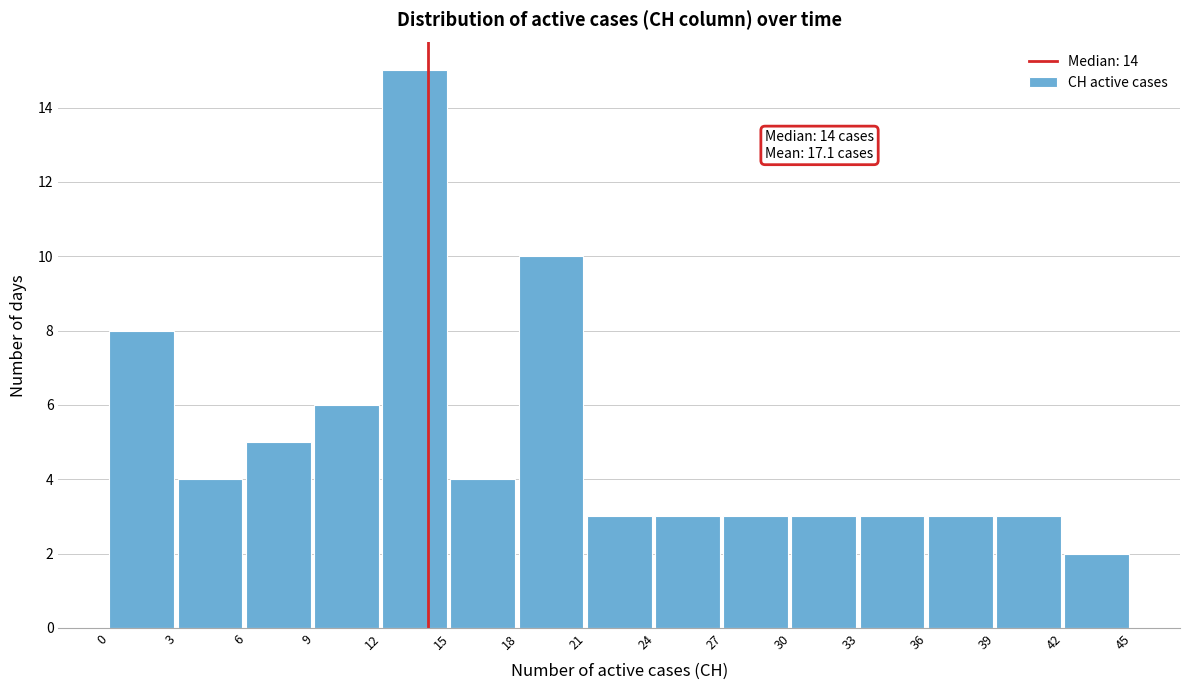

Which range on the x-axis has the tallest bar?

12 to 15